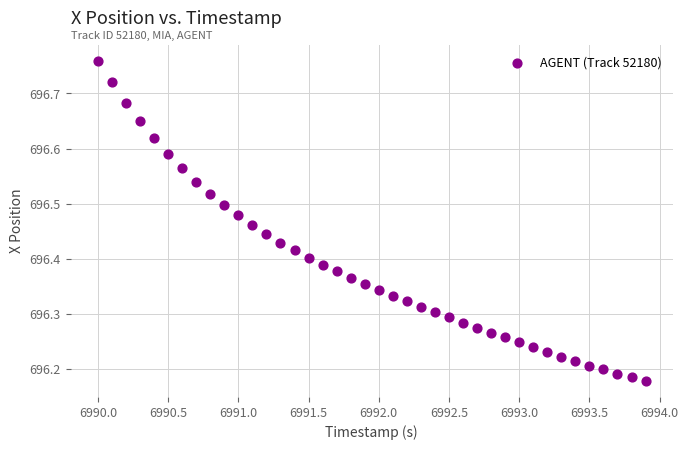

What is the range of X values (max minus min)?

3.9